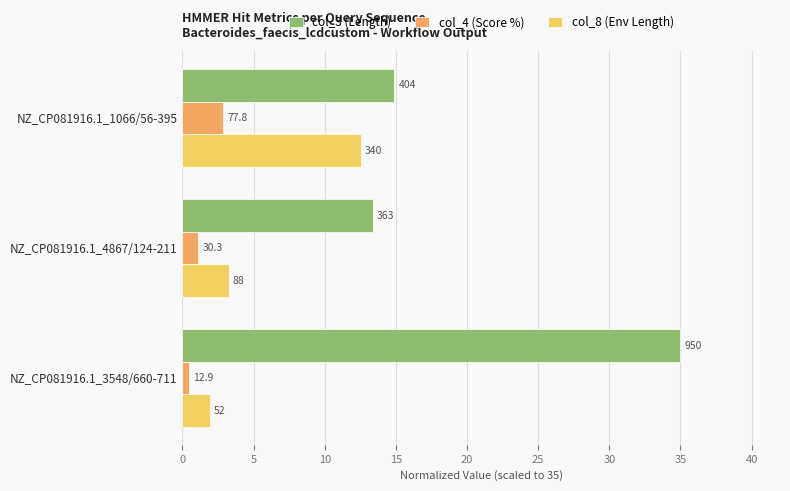

What is the average value of the col_4 (Score %) series?

1.5